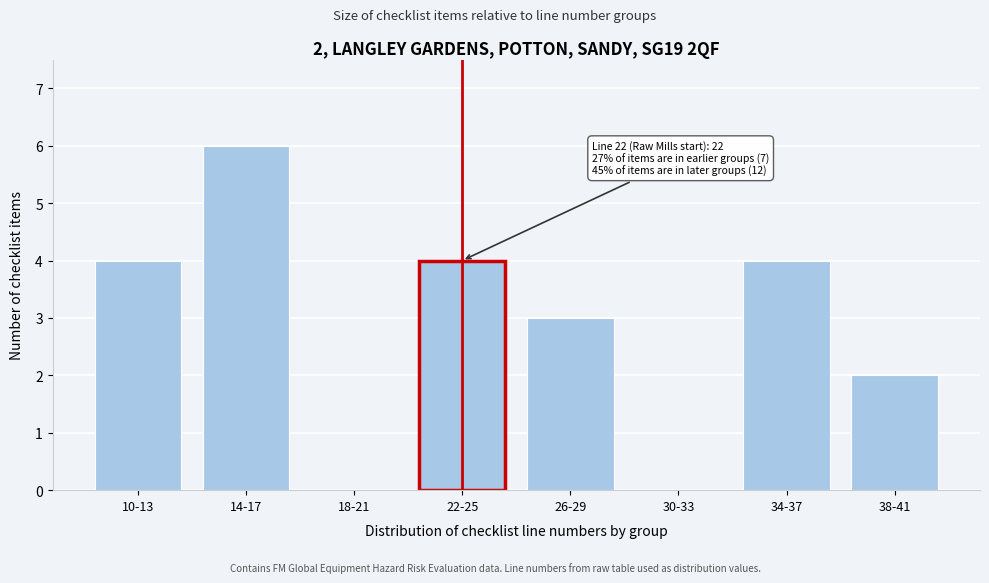

Reading right to left, list all the values displayed in this chart.

38-41=2	34-37=4	30-33=0	26-29=3	22-25=4	18-21=0	14-17=6	10-13=4